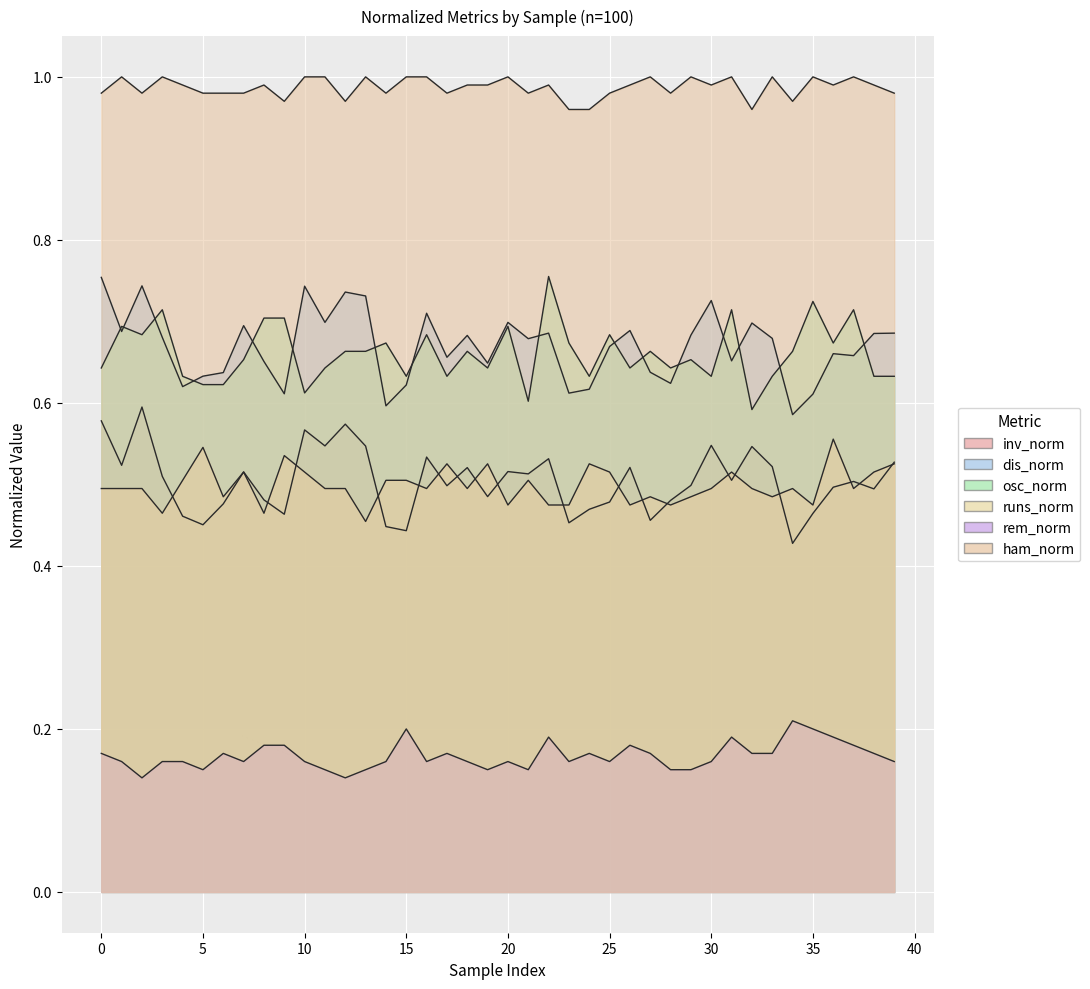

True or false: osc_norm and dis_norm intersect in this chart.

True